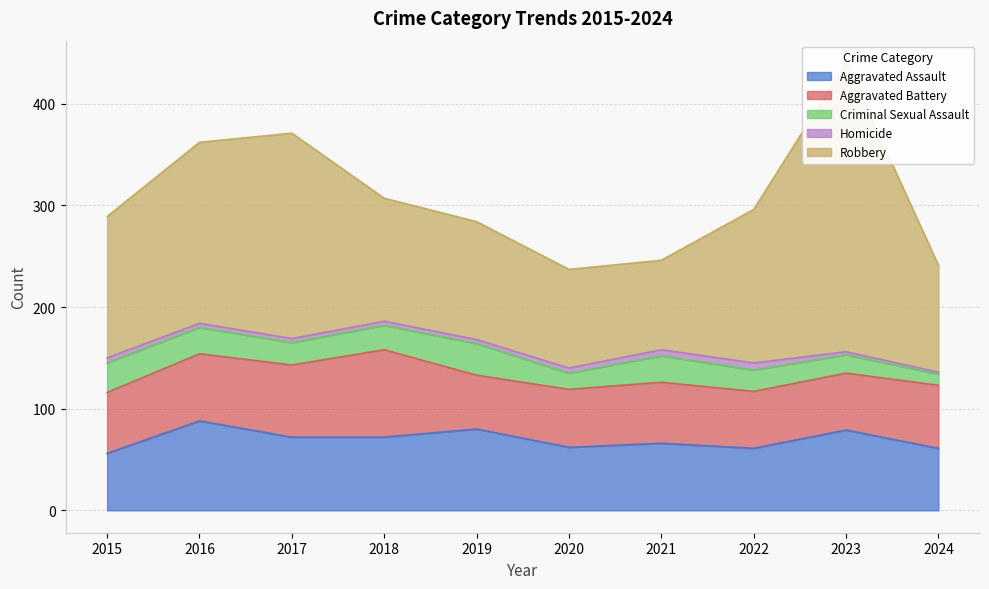

Reading left to right, transcribe all the data shown in this chart.

Aggravated Assault: 2015=56	2016=88	2017=72	2018=72	2019=80	2020=62	2021=66	2022=61	2023=79	2024=61
Aggravated Battery: 2015=60	2016=66	2017=71	2018=86	2019=53	2020=57	2021=60	2022=56	2023=56	2024=62
Criminal Sexual Assault: 2015=29	2016=26	2017=22	2018=24	2019=31	2020=16	2021=26	2022=21	2023=18	2024=11
Homicide: 2015=5	2016=4	2017=4	2018=4	2019=4	2020=5	2021=6	2022=7	2023=3	2024=2
Robbery: 2015=139	2016=178	2017=202	2018=121	2019=116	2020=97	2021=88	2022=151	2023=284	2024=105